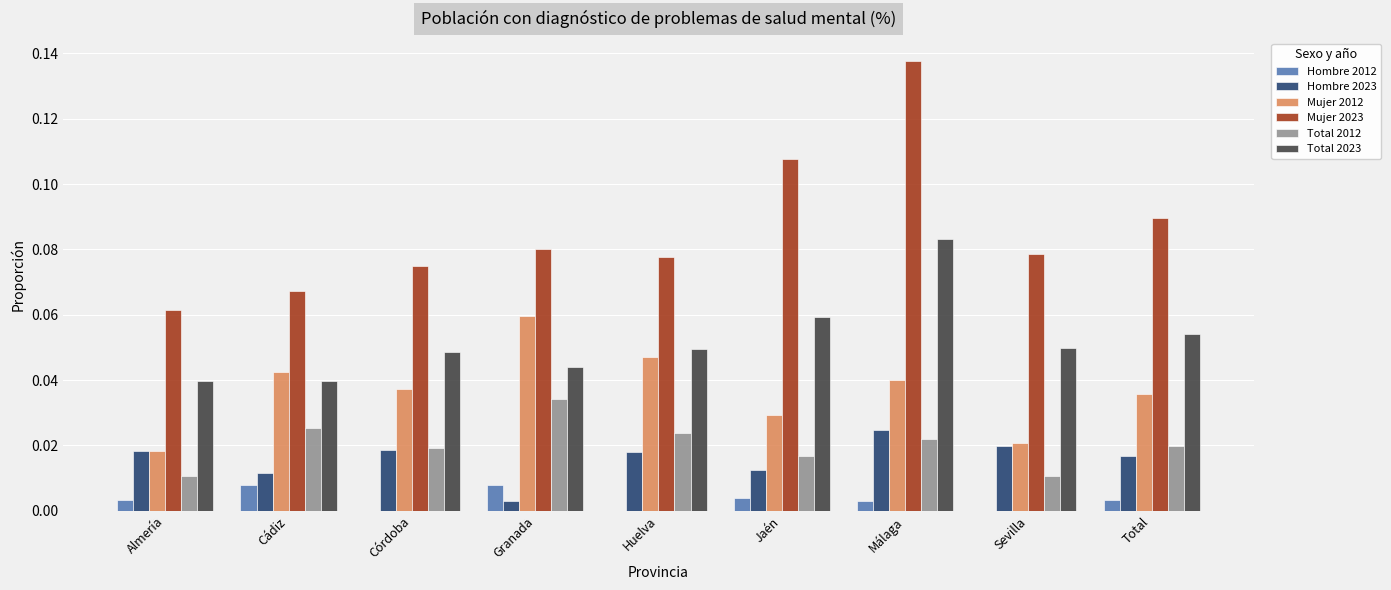

Which series has the largest total across all categories?

Mujer 2023